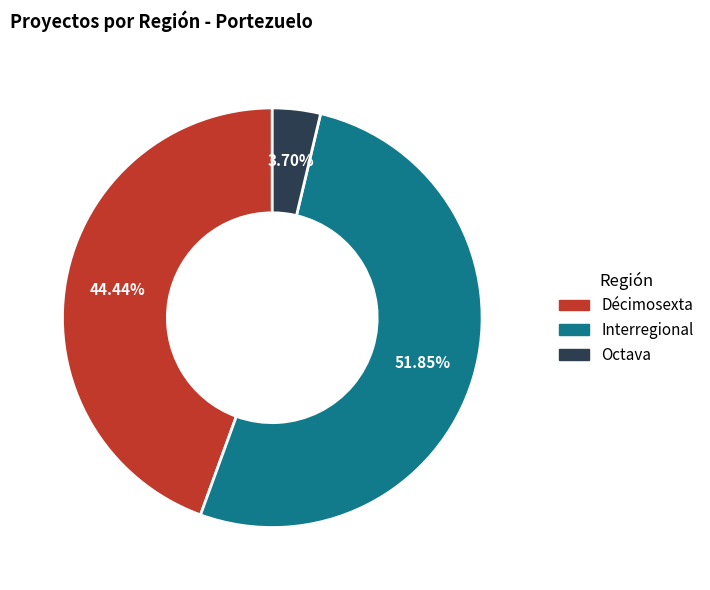

Is there any slice that represents more than half of the pie?

Yes